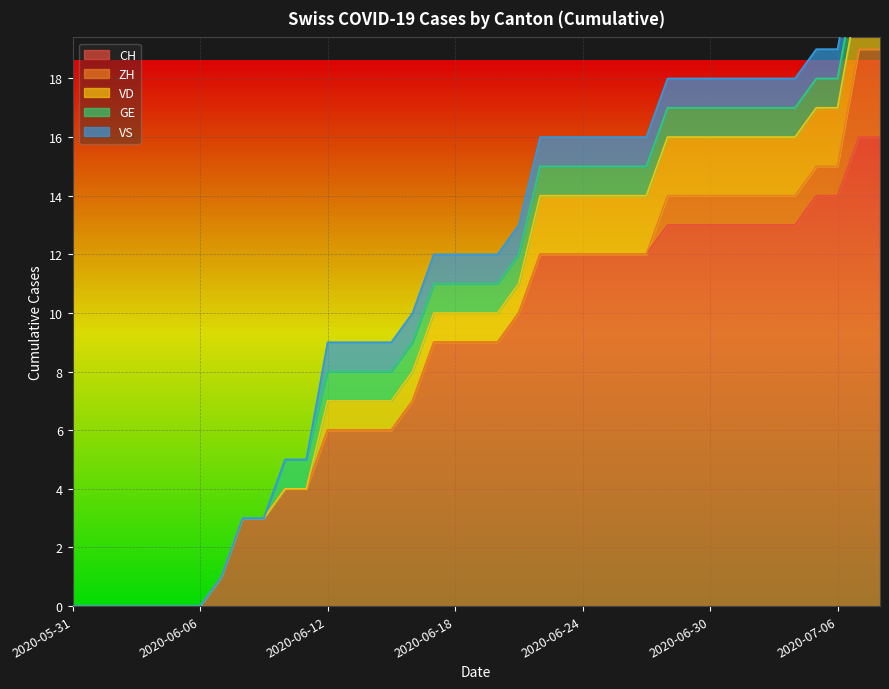

Which label corresponds to the smallest value in the chart?

2020-05-31